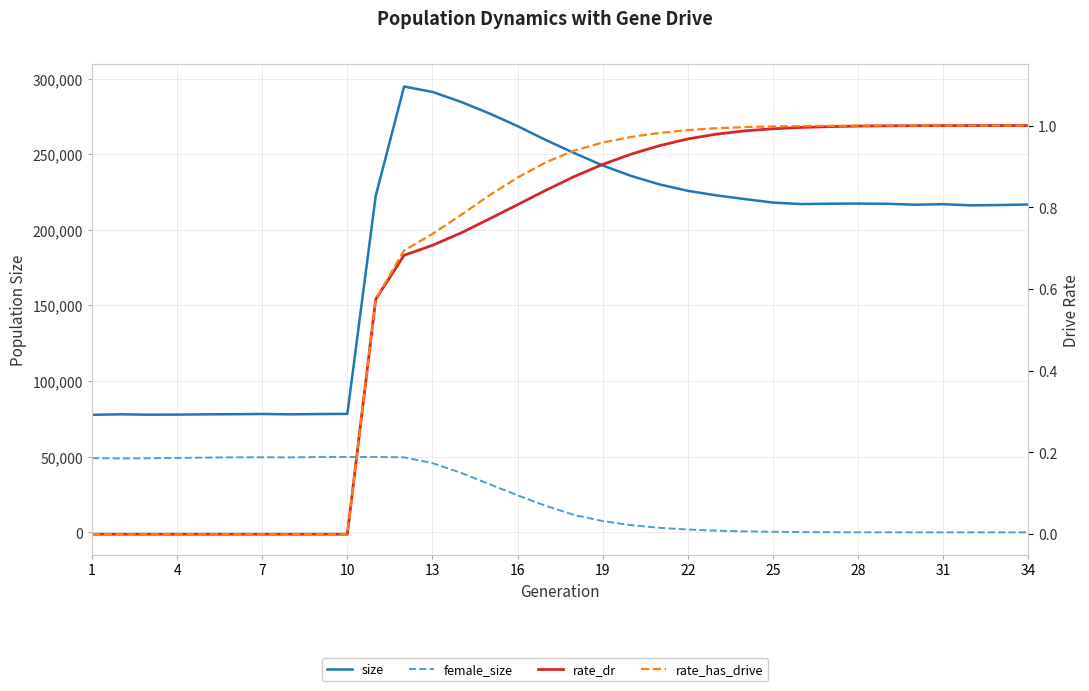

How many values in rate_dr are above zero?

24